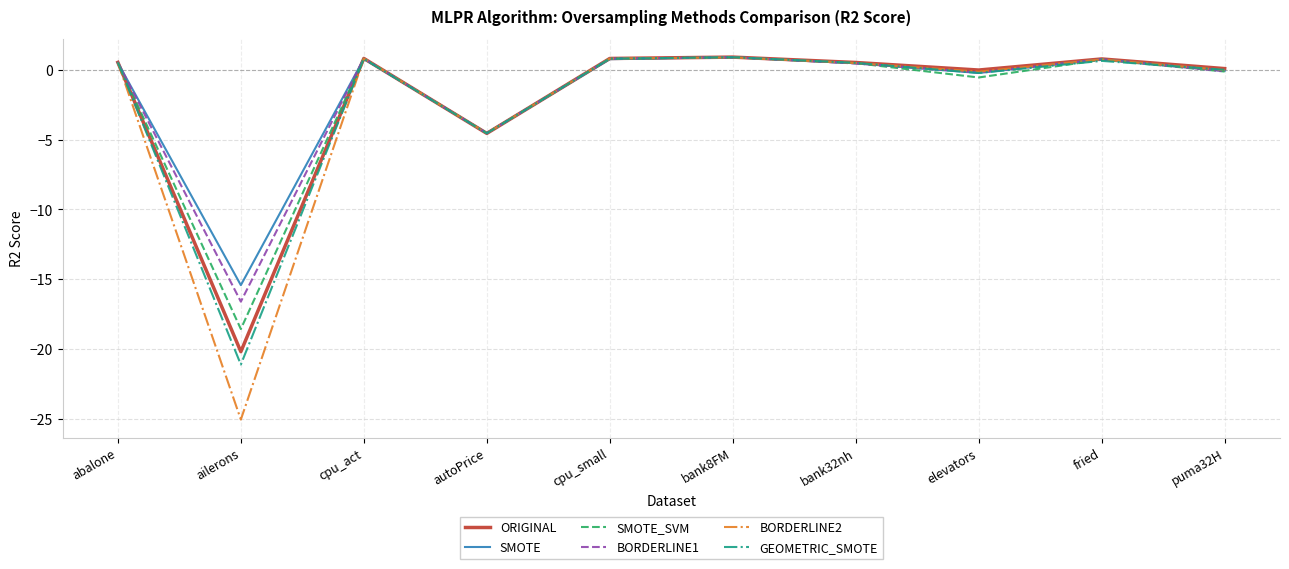

Is the value of BORDERLINE2 at cpu_small greater than the value of SMOTE at puma32H?

Yes